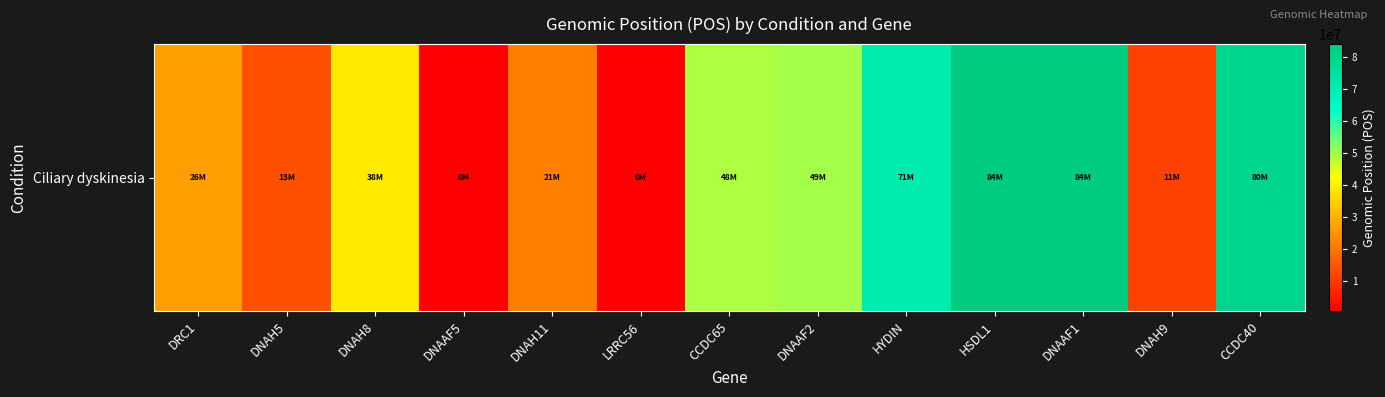

What is the change in value from DNAAF5 to DNAH9?

+10837581